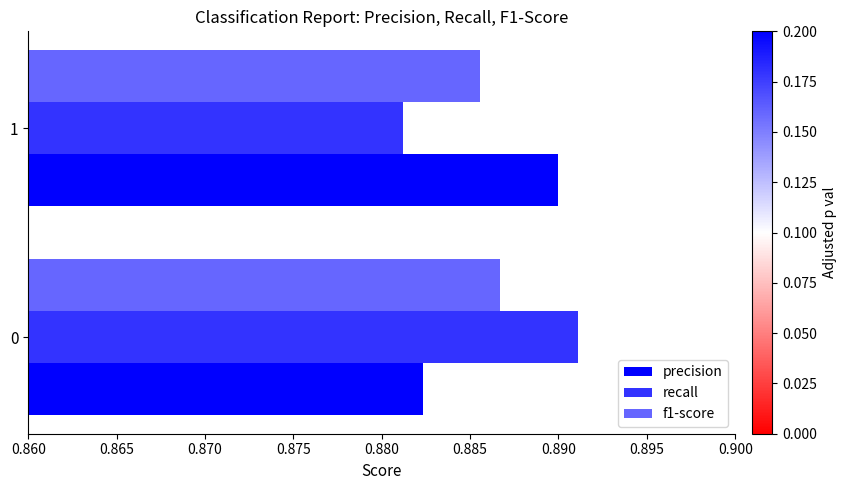

At 1, list the series in order from smallest to largest.

recall, f1-score, precision